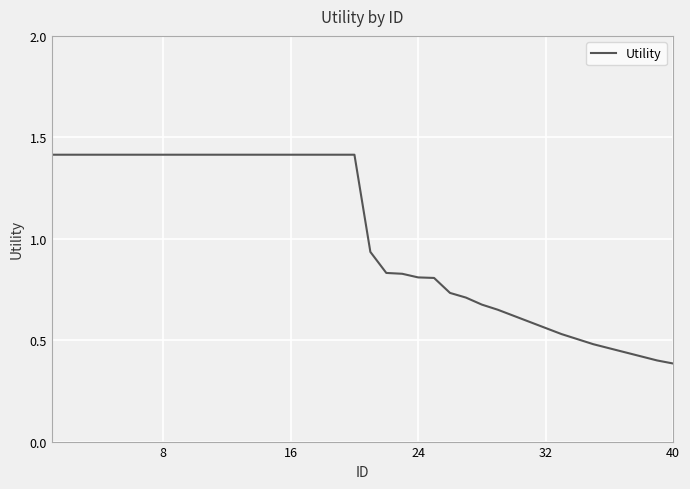

What is the maximum value shown in the chart?

1.4